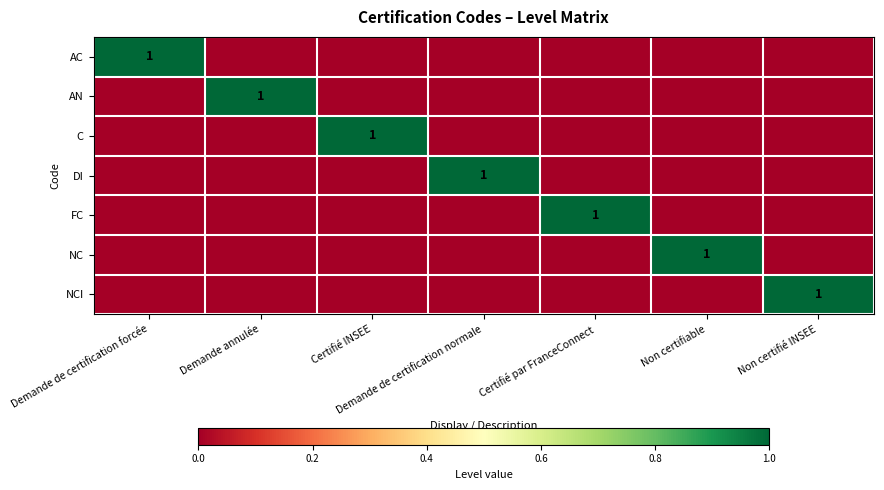

Is it true that AC equals 2 at Demande de certification forcée?

False